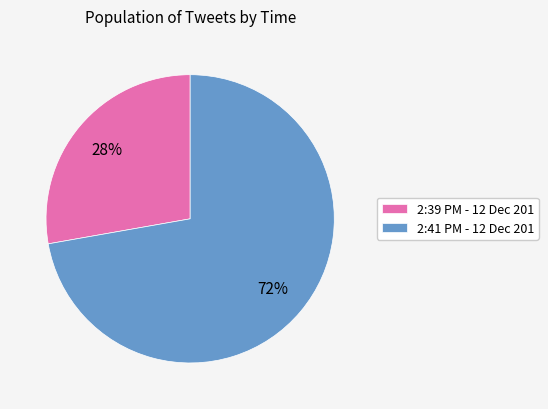

How many slices are in this pie chart?

2